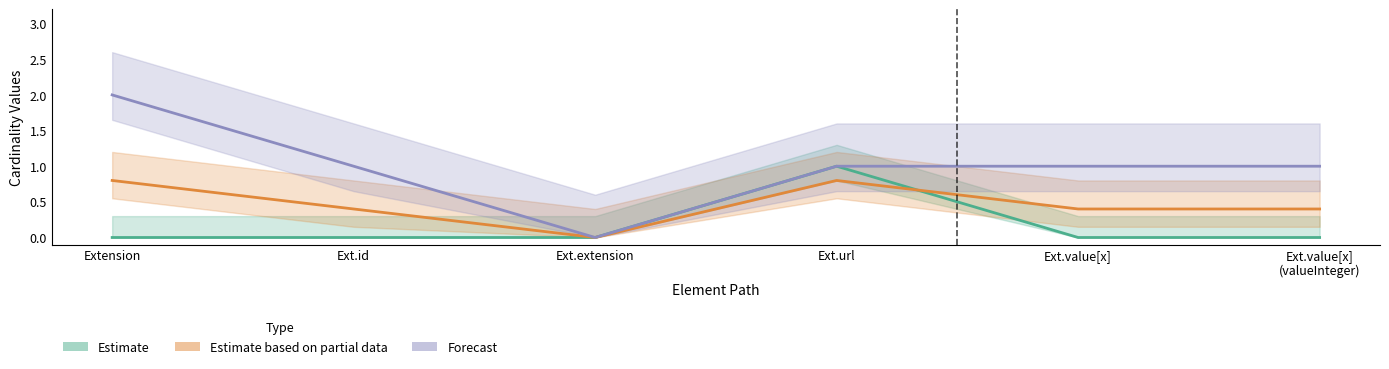

Is this an area chart (filled region under the line)?

No